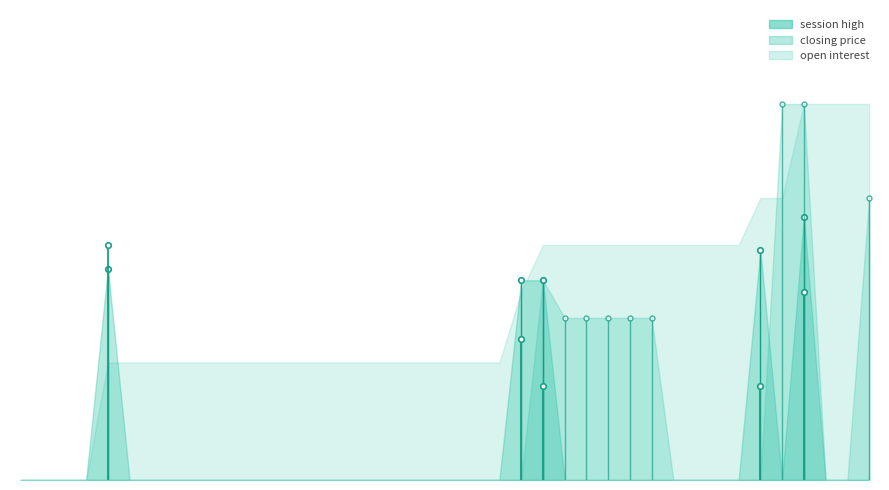

How many times do session trade volume and closing price cross each other?

3